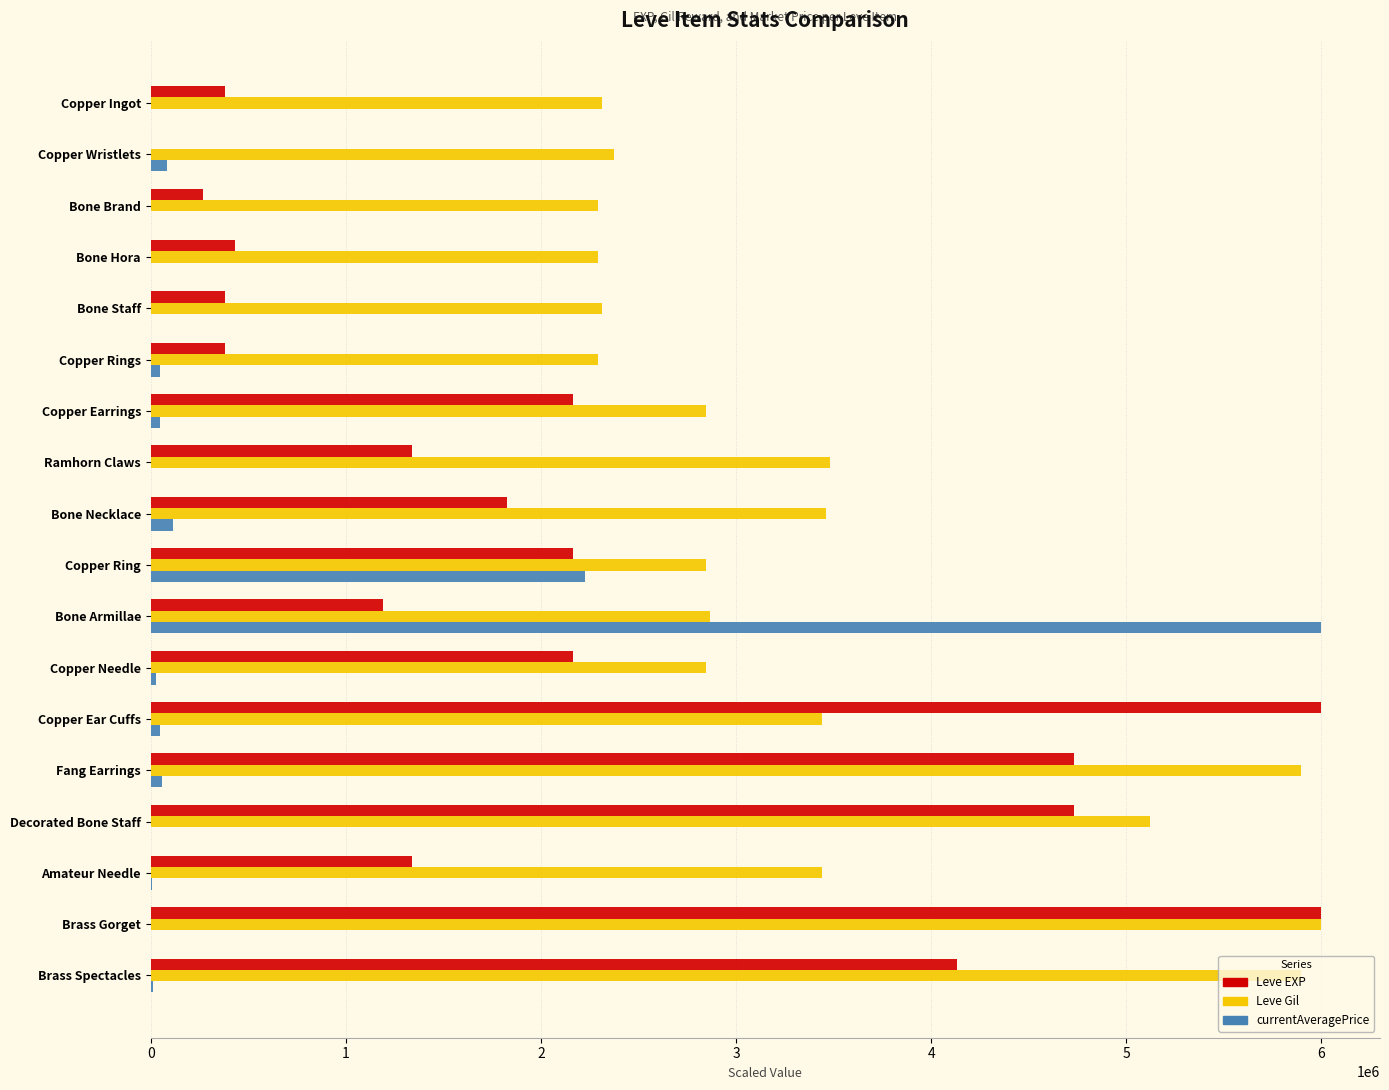

What is the total value across all series at Bone Hora?

2725947.8